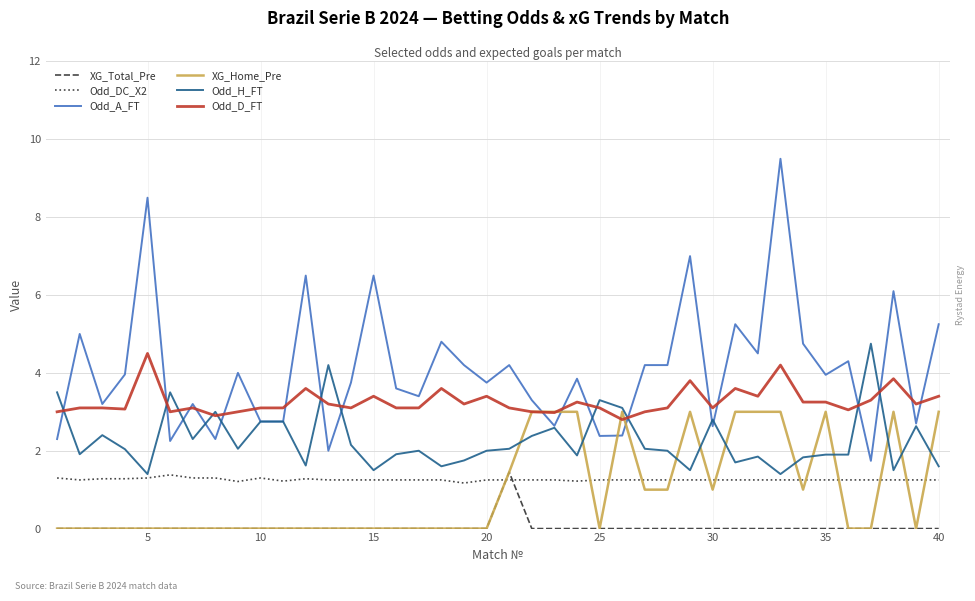

Which series has the widest spread of values?

Odd_A_FT